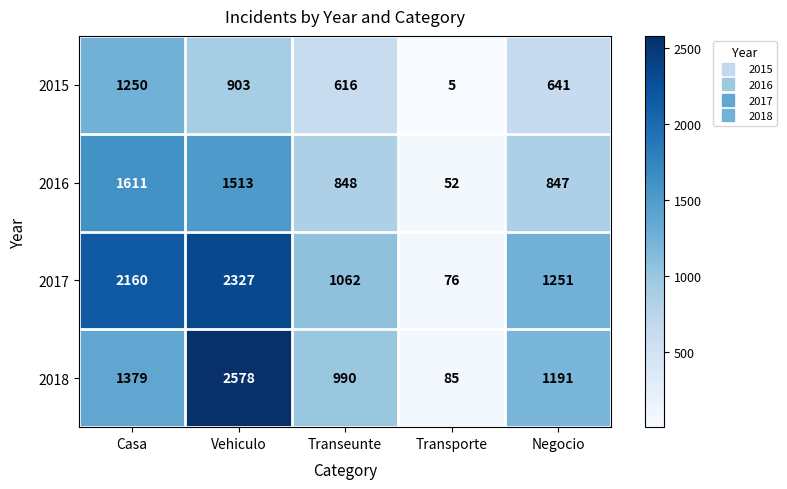

Where is 2016 nearest to the value 831?

Negocio